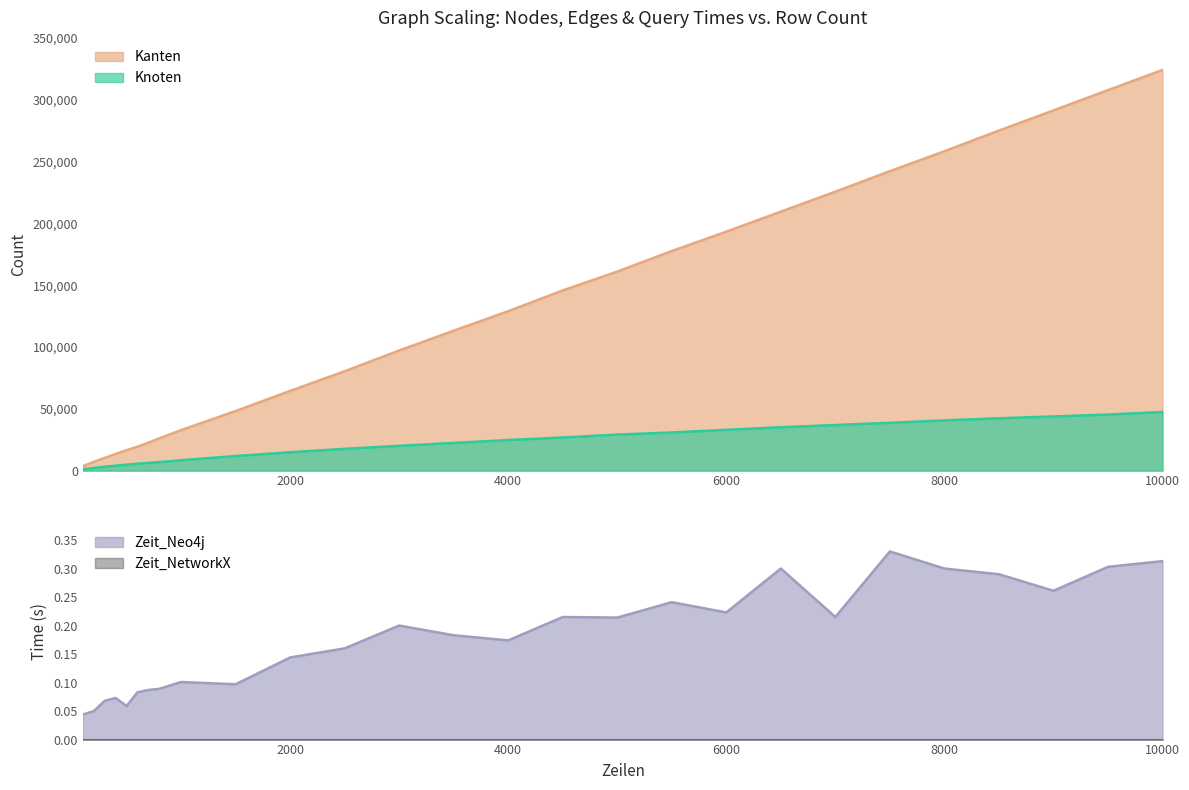

Where is Knoten nearest to the value 24333?

4000